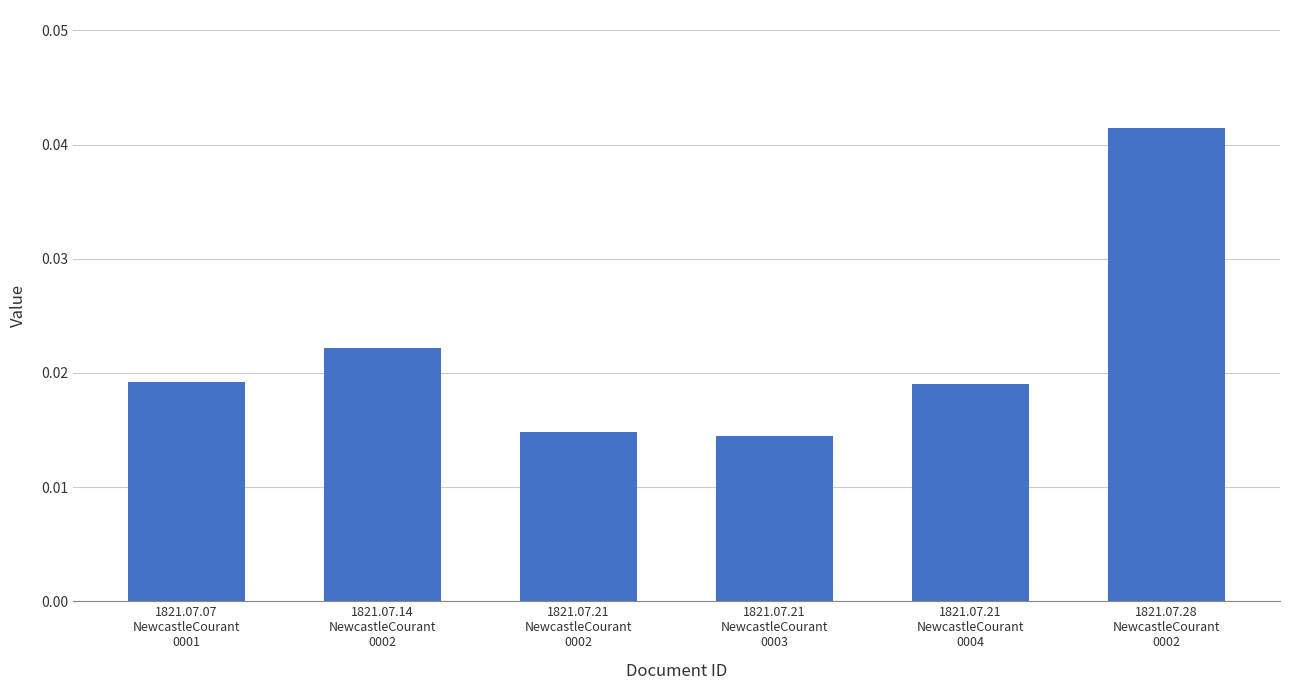

Count the values in the range 0 to 1.

6